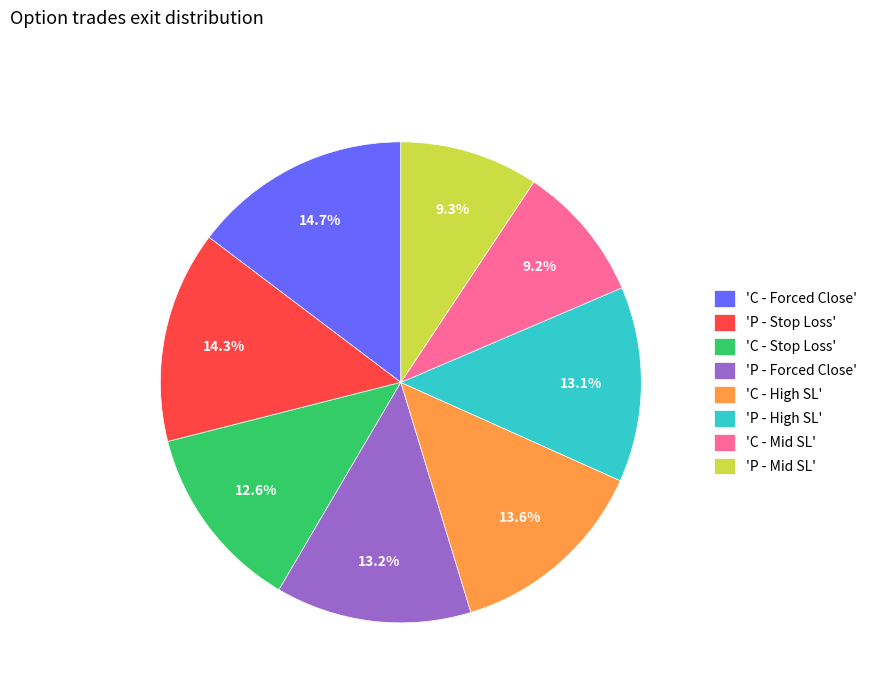

To the nearest percent, what is the difference between the largest and smallest slice percentages?

5%